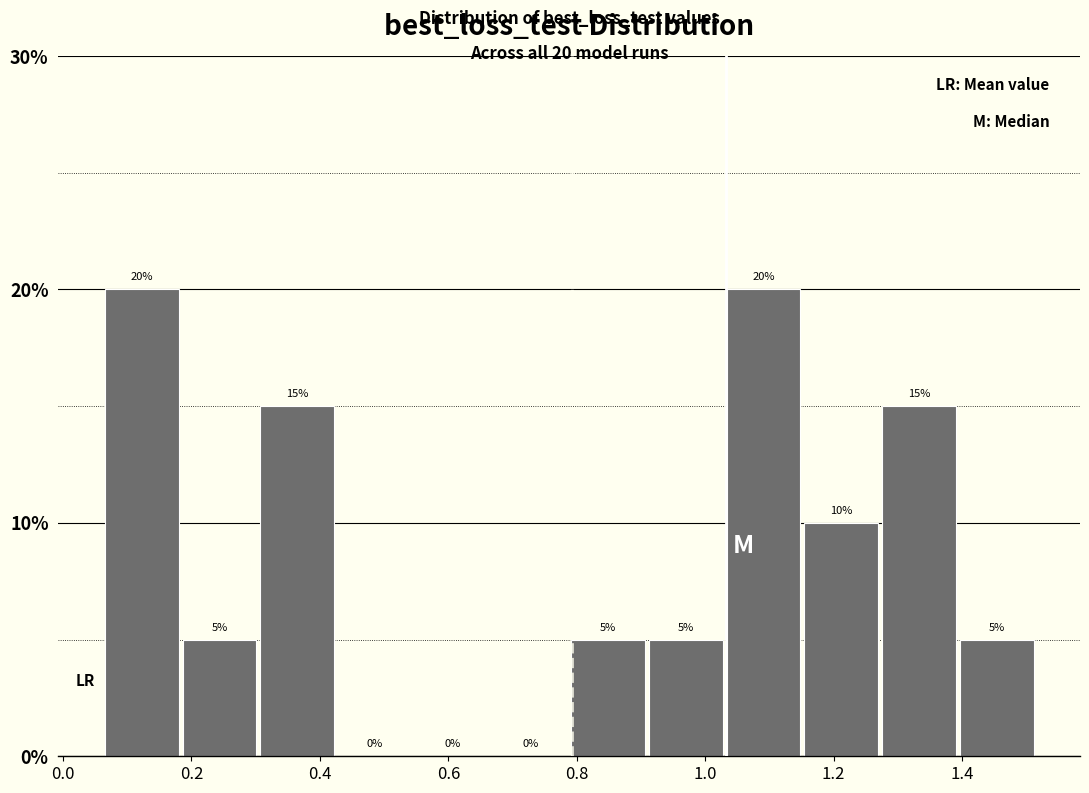

Reading left to right, list every bar in this chart as the range it spans on the x-axis followed by its height. The bar edges are not printed on the chart, so give them approximately, as read against the axis.

0.06 to 0.18: 20
0.18 to 0.30: 5
0.30 to 0.42: 15
0.42 to 0.54: 0
0.54 to 0.66: 0
0.66 to 0.78: 0
0.78 to 0.90: 5
0.90 to 1.04: 5
1.04 to 1.16: 20
1.16 to 1.28: 10
1.28 to 1.40: 15
1.40 to 1.52: 5